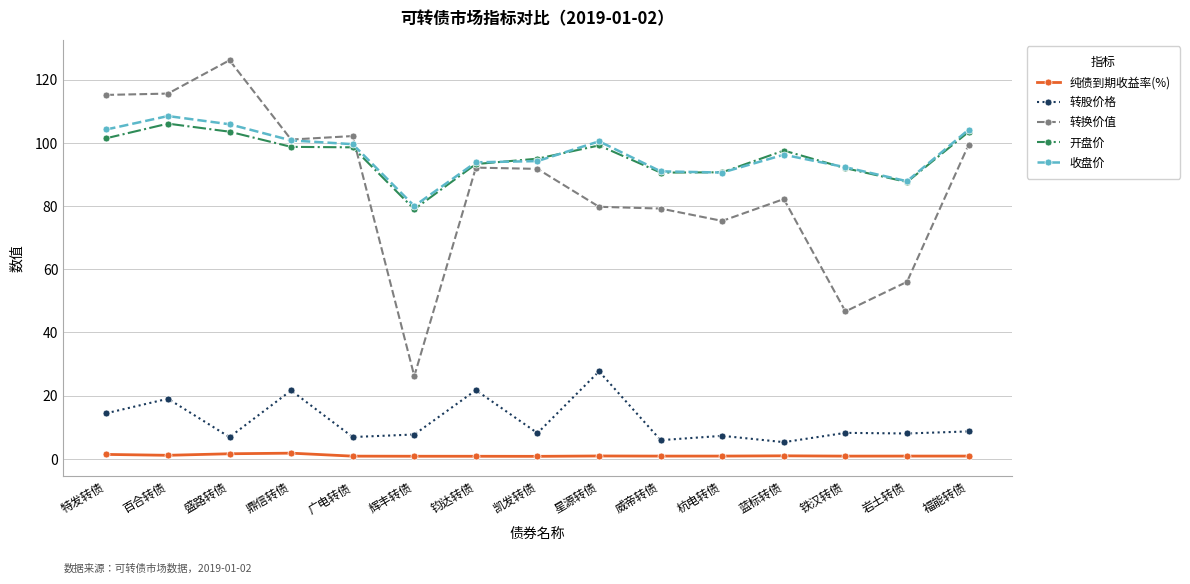

What is the label of the 4th point from the left?

鼎信转债